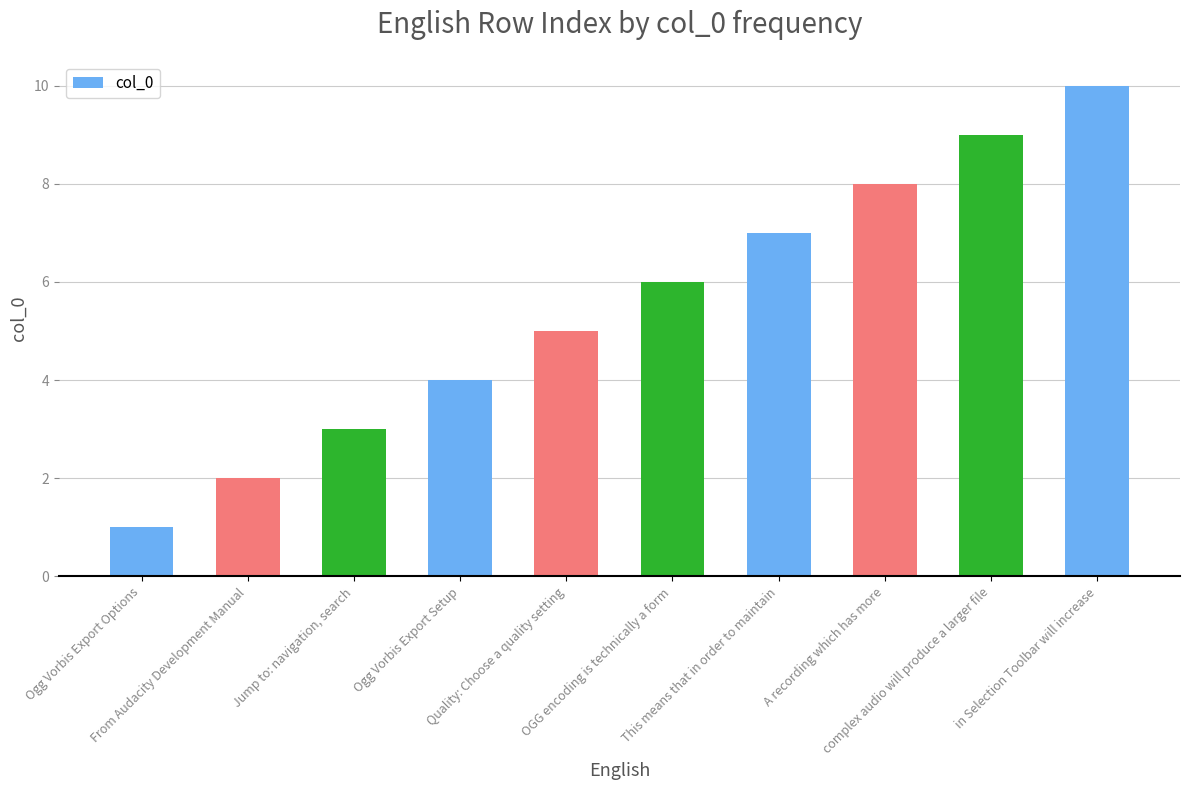

The value at A recording which has more is 8. True or false?

True